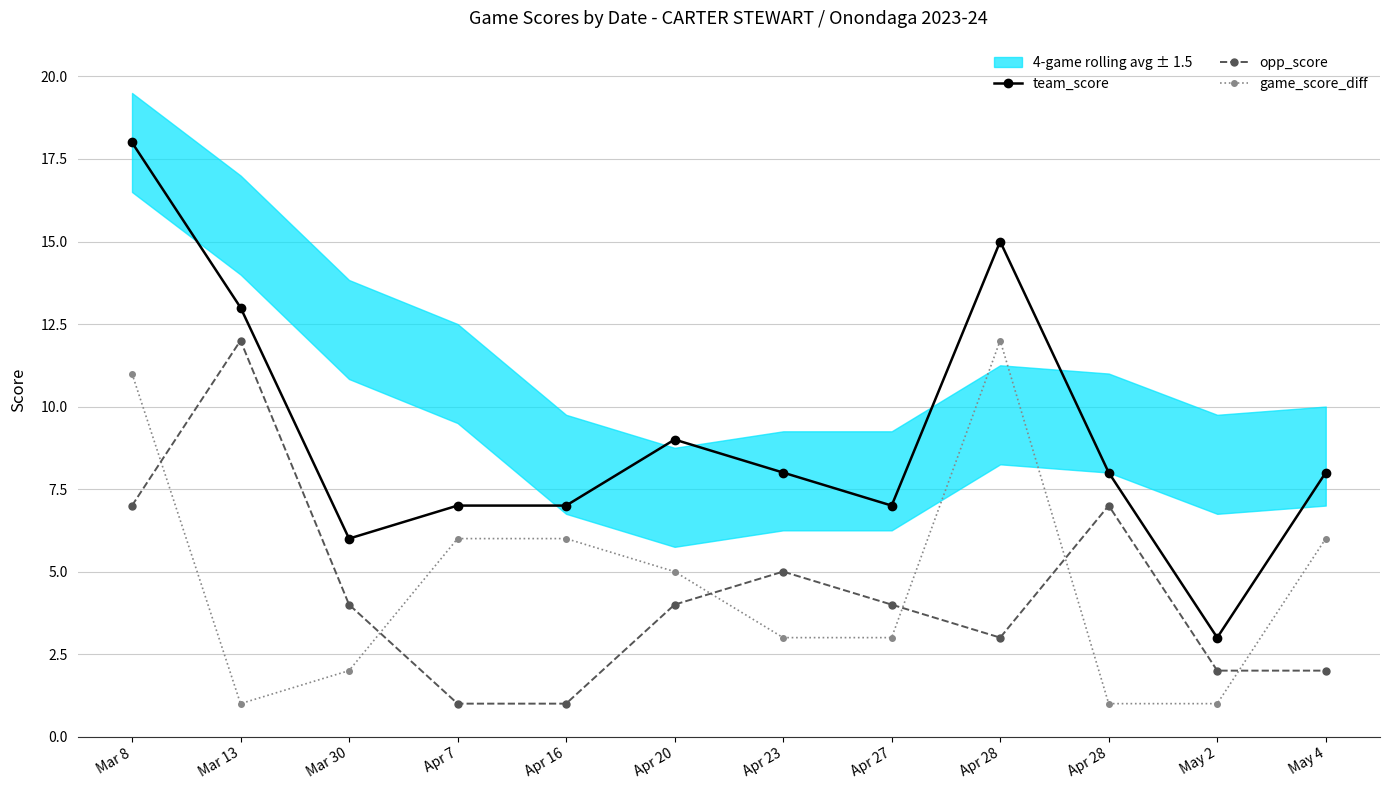

Is it true that game_score_diff equals 7 at Apr 28?

False